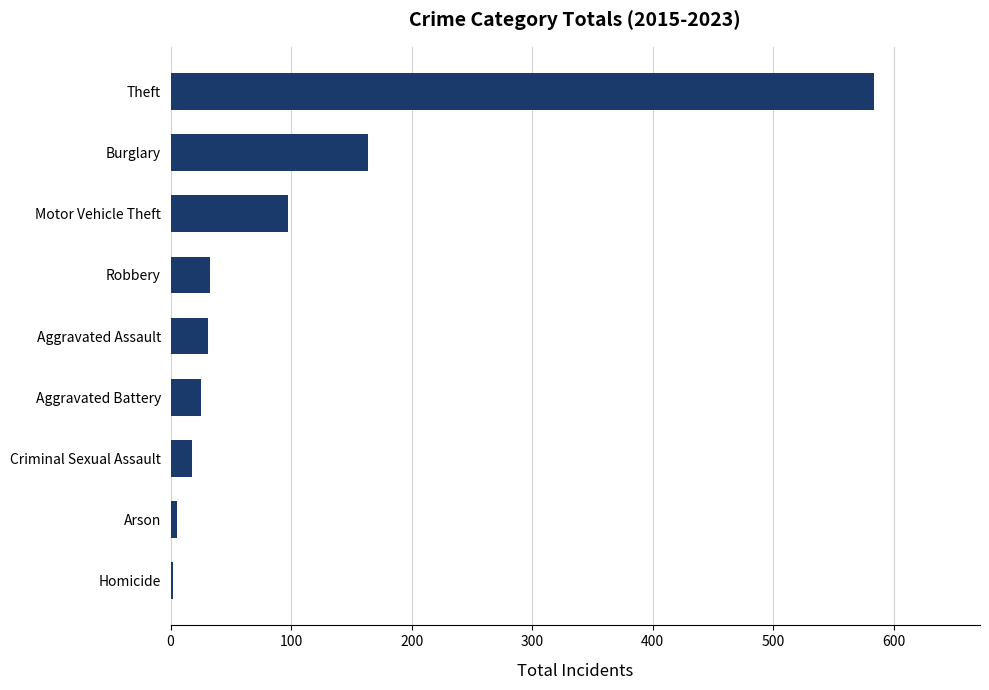

Which has a higher value, Aggravated Battery or Homicide?

Aggravated Battery